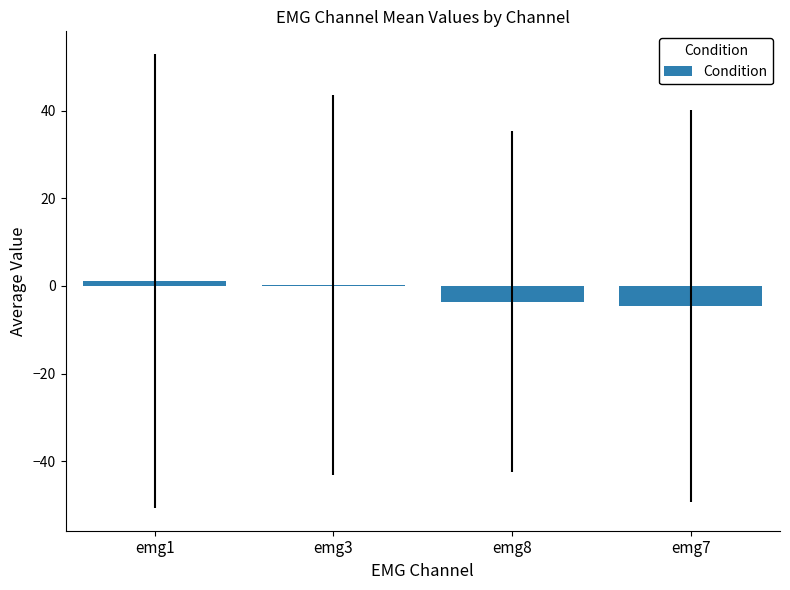

What is the greatest value displayed?

1.1